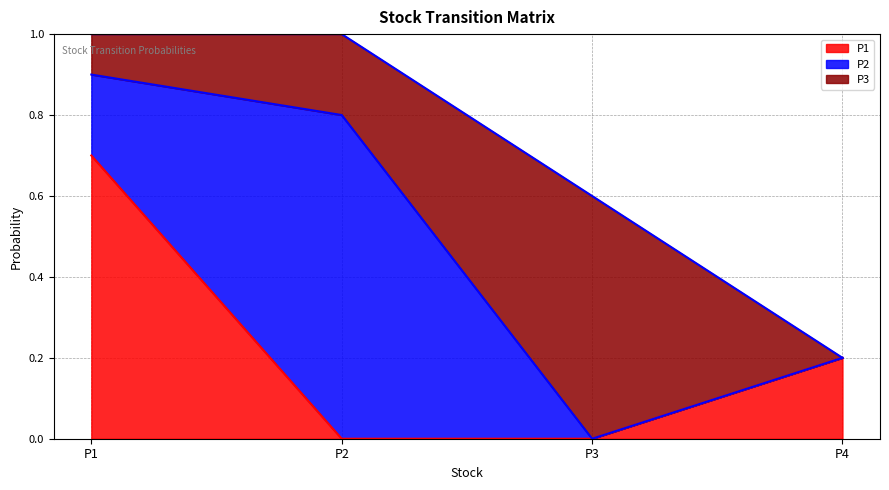

True or false: P2 has more than 2 interior local peaks.

False